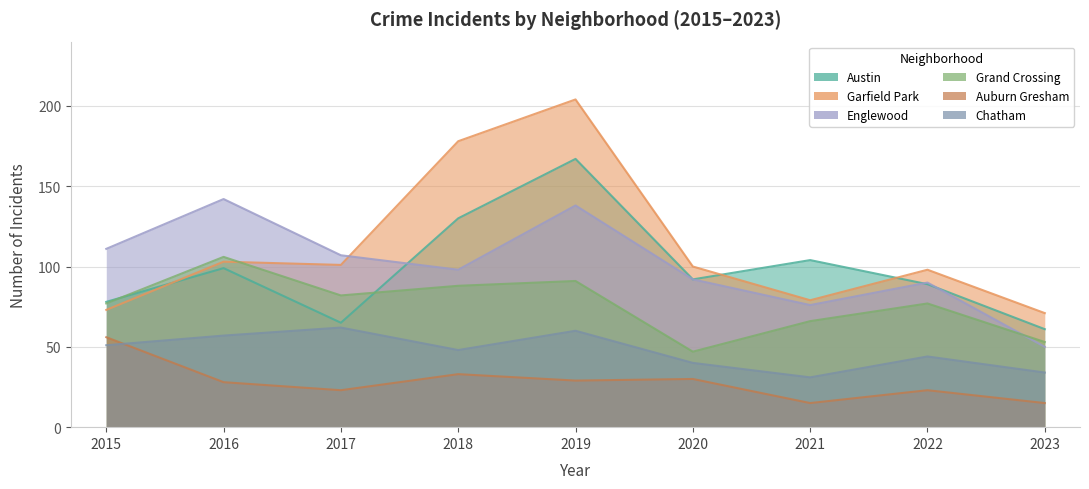

Reading right to left, extract all data points from this chart.

Austin: 2023=61	2022=89	2021=104	2020=92	2019=167	2018=130	2017=65	2016=99	2015=78
Garfield Park: 2023=71	2022=98	2021=79	2020=100	2019=204	2018=178	2017=101	2016=103	2015=73
Englewood: 2023=50	2022=90	2021=76	2020=92	2019=138	2018=98	2017=107	2016=142	2015=111
Grand Crossing: 2023=53	2022=77	2021=66	2020=47	2019=91	2018=88	2017=82	2016=106	2015=77
Auburn Gresham: 2023=15	2022=23	2021=15	2020=30	2019=29	2018=33	2017=23	2016=28	2015=56
Chatham: 2023=34	2022=44	2021=31	2020=40	2019=60	2018=48	2017=62	2016=57	2015=51